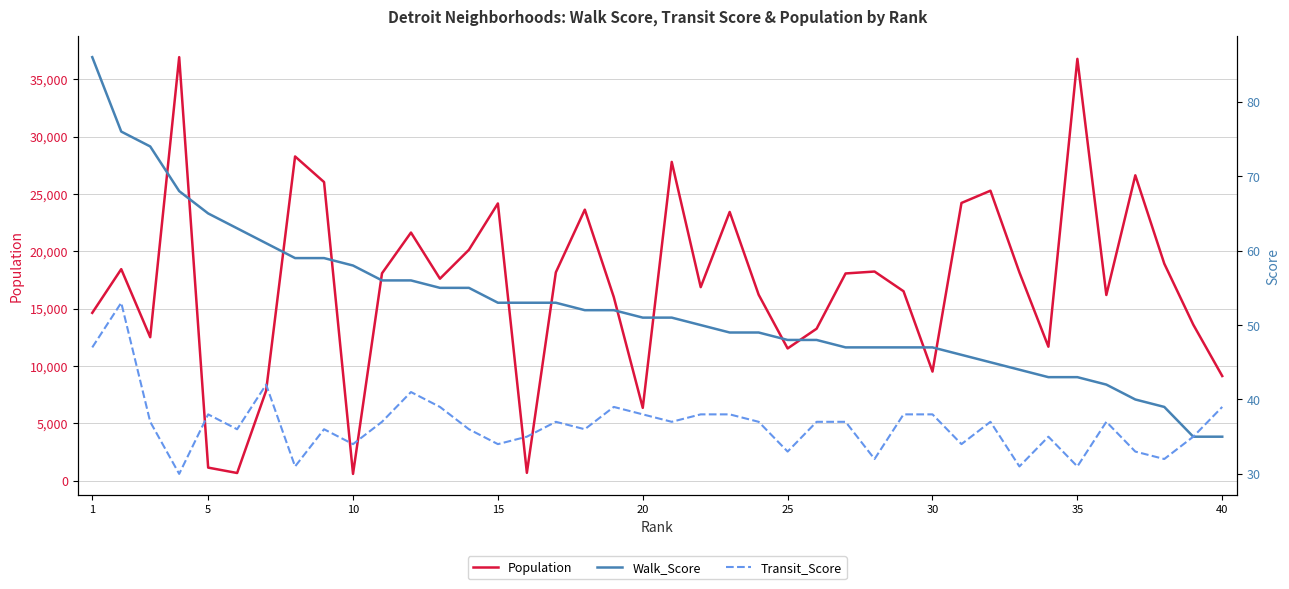

True or false: Walk_Score and Transit_Score intersect in this chart.

False